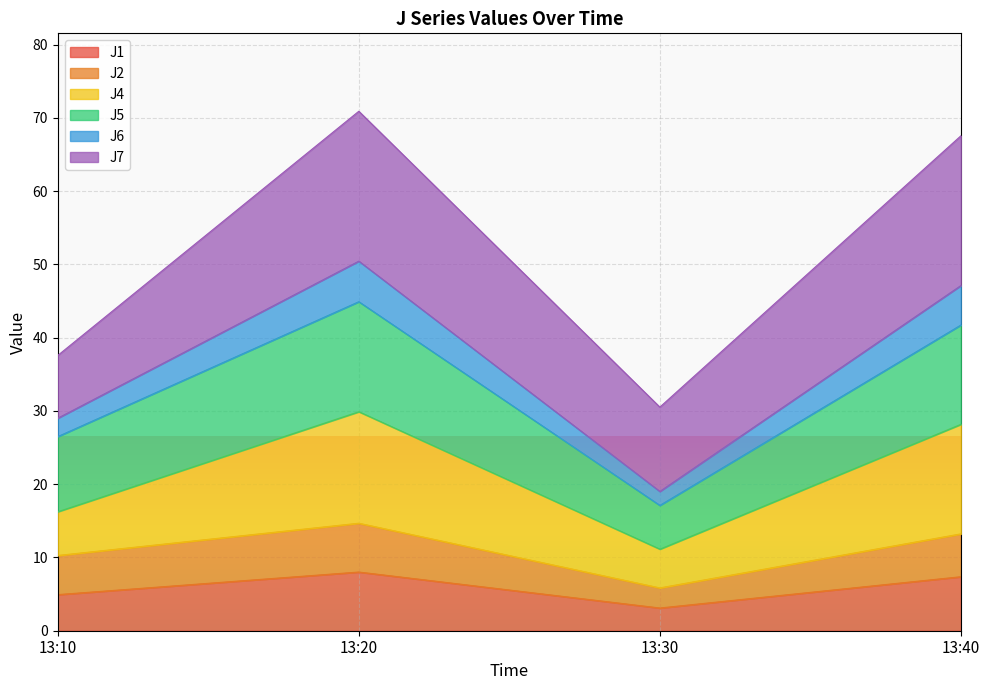

What is the spread (max minus min) of values at 13:40?

60.2